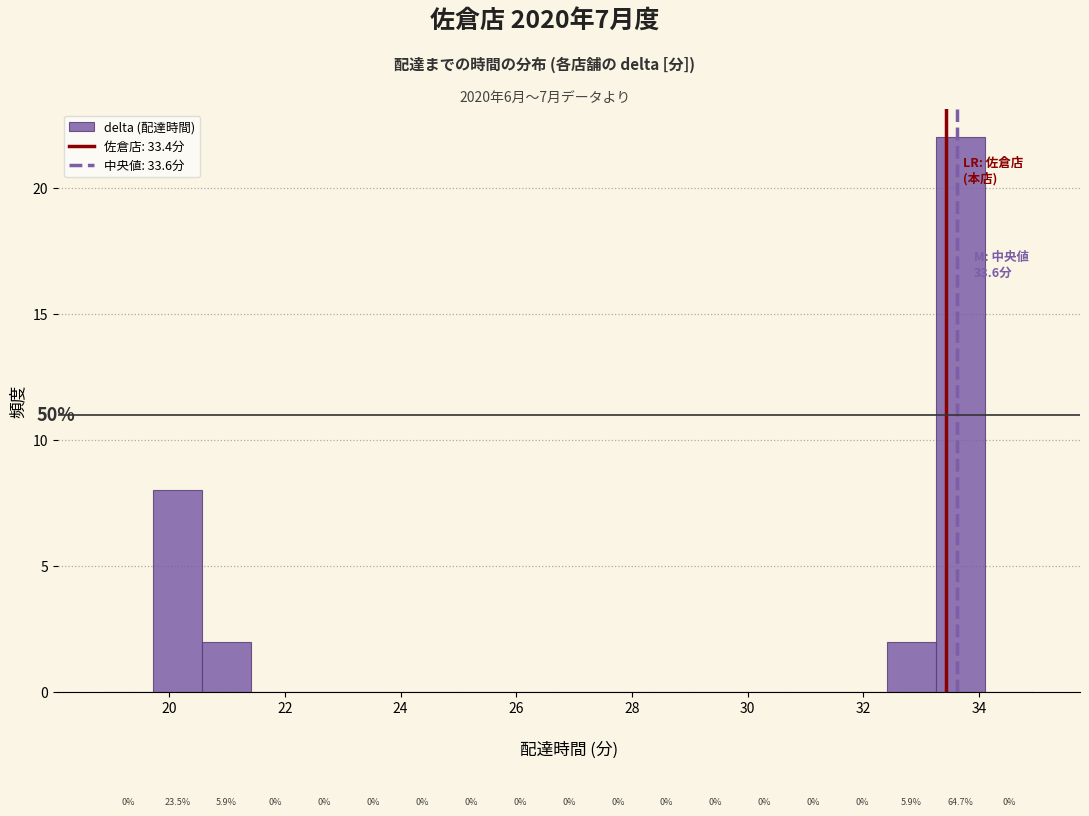

Over which range of the x-axis is the bar tallest?

33.2 to 34.0